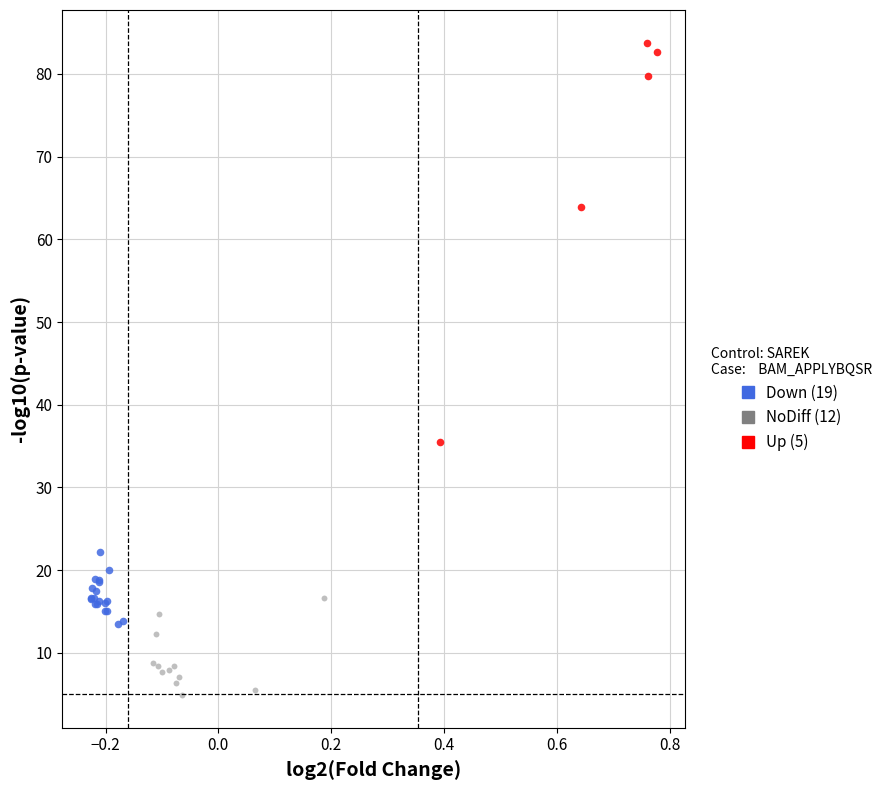

Which series reaches the maximum Y coordinate?

Up (5)